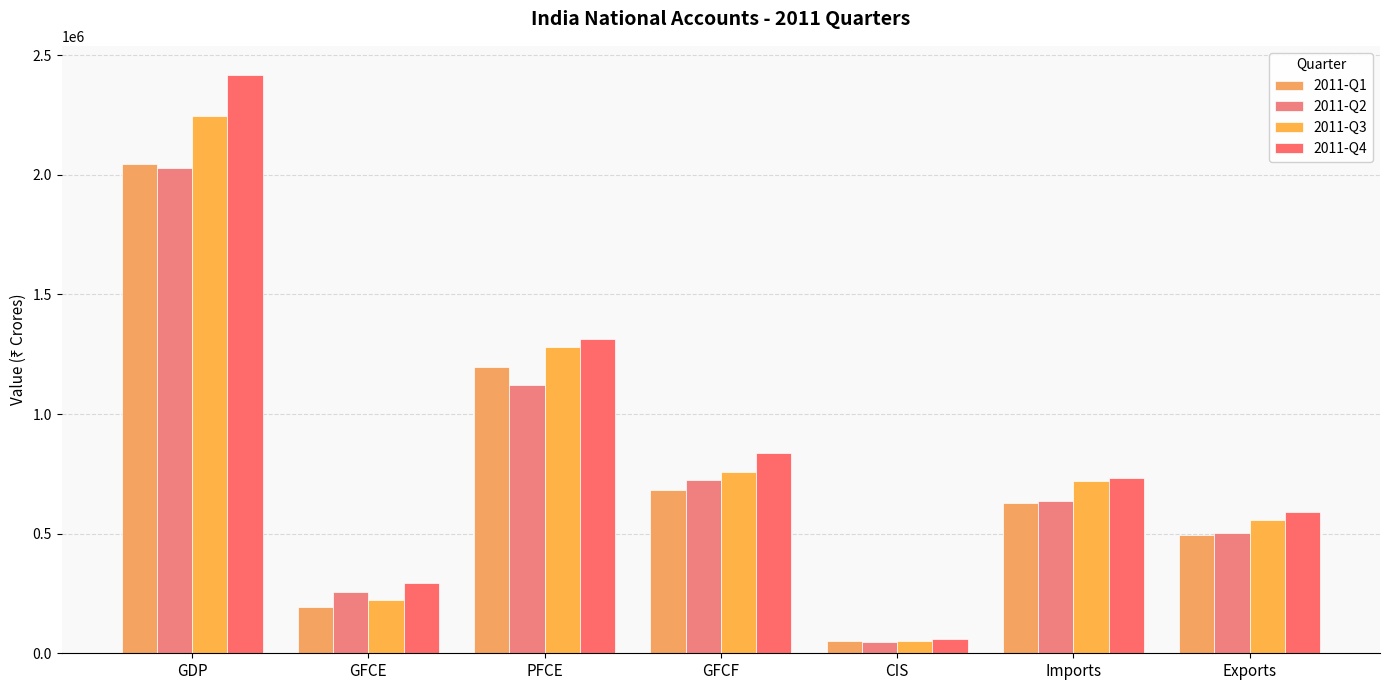

Reading left to right, list all the values displayed in this chart.

2011-Q1: GDP=2043496.3	GFCE=195528.2	PFCE=1196398.0	GFCF=682095.1	CIS=51754.0	Imports=626234.6	Exports=493074.9
2011-Q2: GDP=2029469.2	GFCE=255853.4	PFCE=1119458.9	GFCF=722663.5	CIS=48668.1	Imports=636896.4	Exports=503937.3
2011-Q3: GDP=2244852.2	GFCE=223407.8	PFCE=1281386.0	GFCF=756940.1	CIS=49374.6	Imports=719821.6	Exports=557993.3
2011-Q4: GDP=2418511.1	GFCE=293585.6	PFCE=1313205.3	GFCF=836034.1	CIS=58186.5	Imports=732601.4	Exports=588925.5